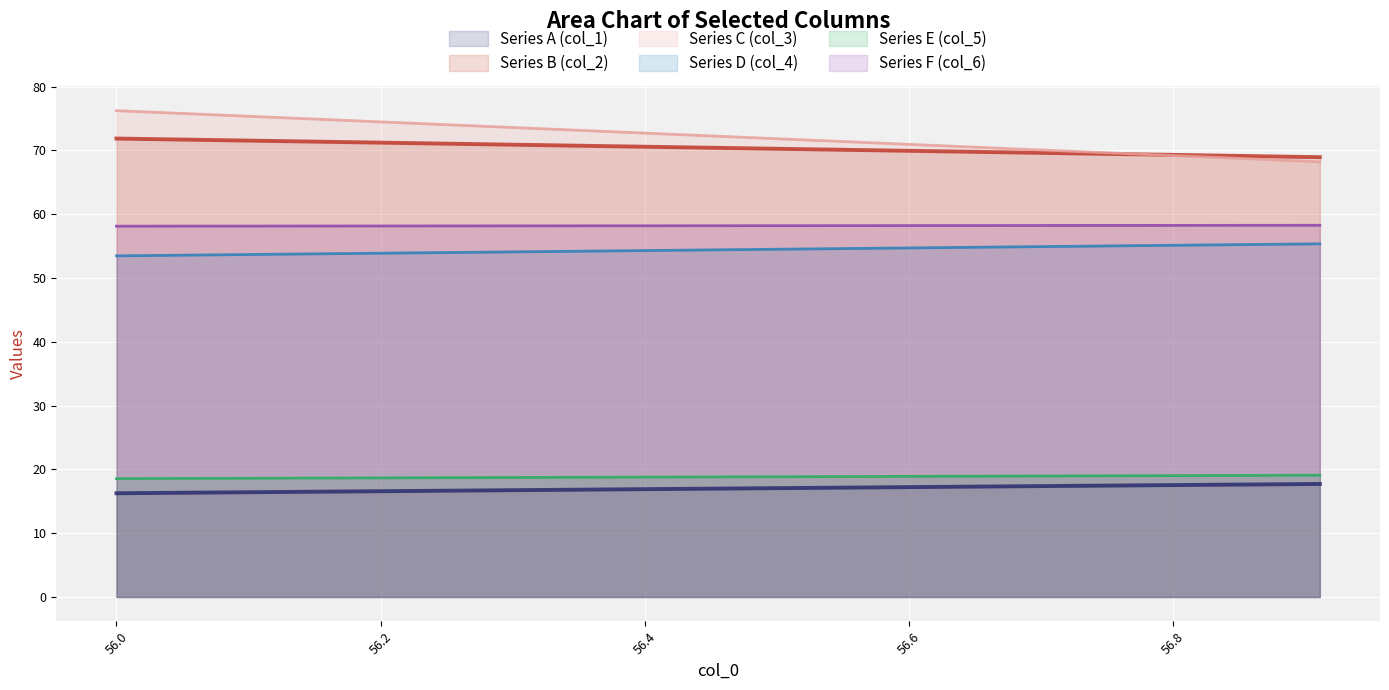

What is the sum of the Series E (col_5) values at 19 and 15?

38.2